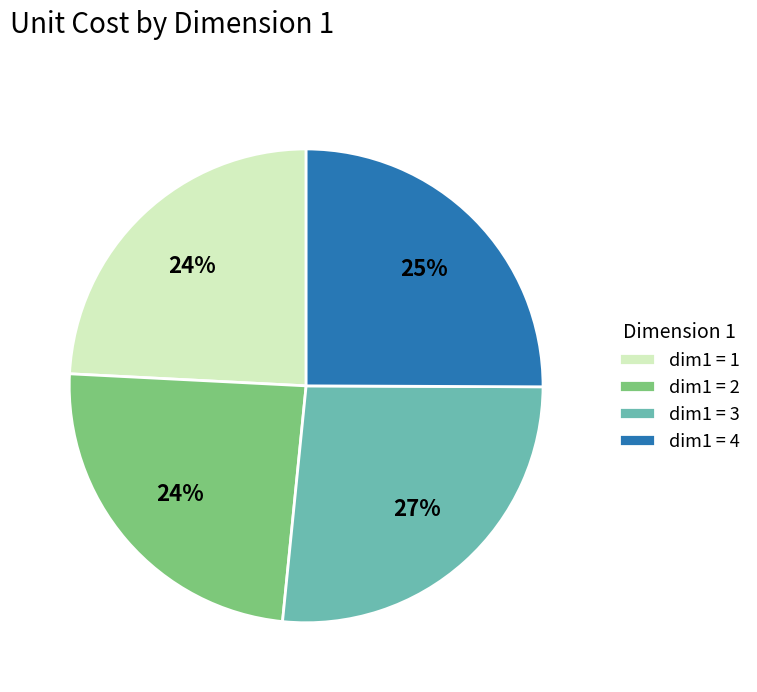

Is there a majority slice in this chart?

No